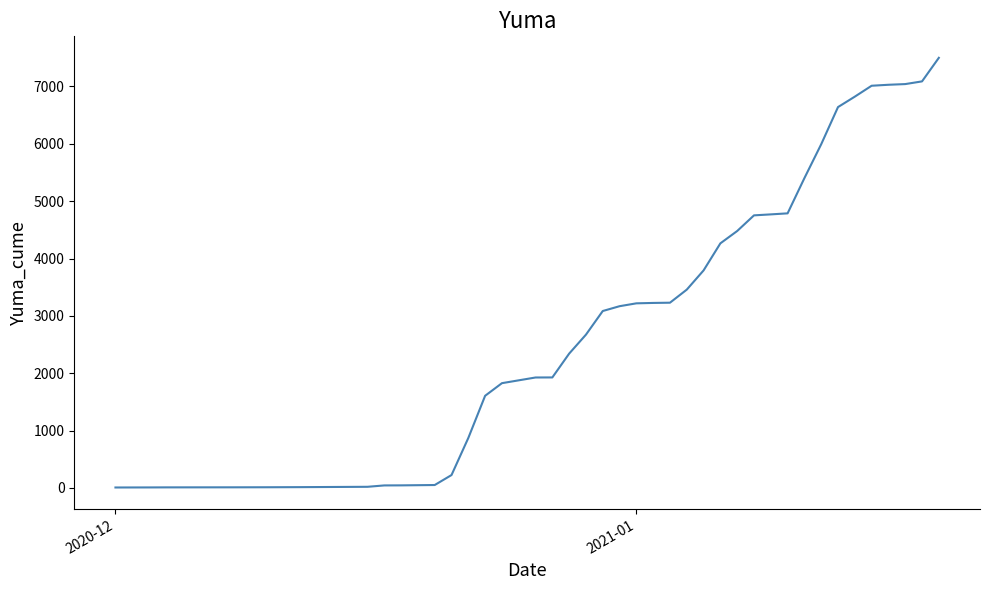

What is the greatest value displayed?

7500